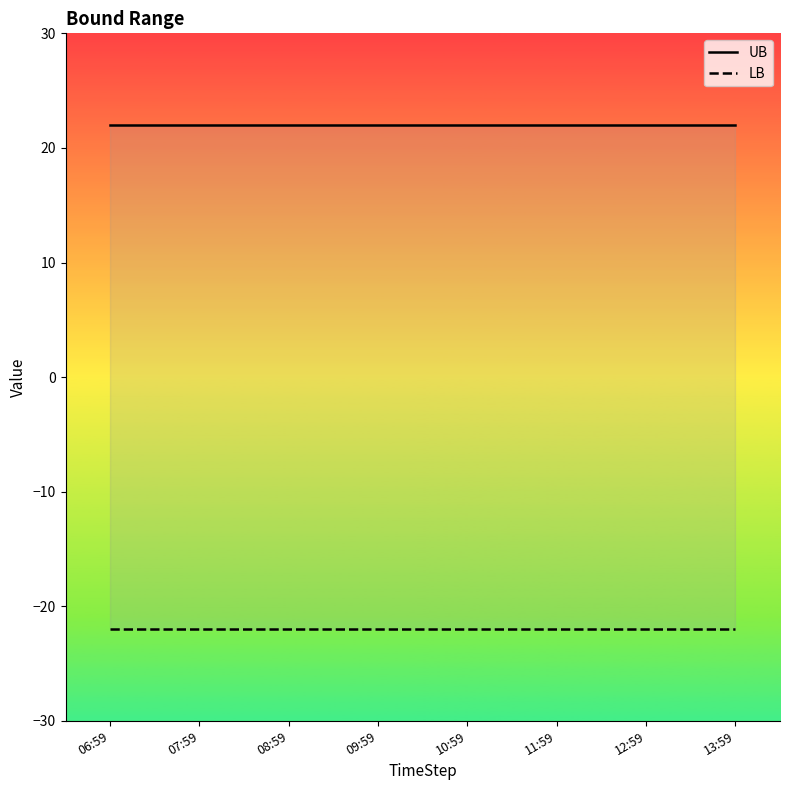

Reading left to right, what are all the values shown in this chart?

UB: 06:59=22	07:59=22	08:59=22	09:59=22	10:59=22	11:59=22	12:59=22	13:59=22
LB: 06:59=-22	07:59=-22	08:59=-22	09:59=-22	10:59=-22	11:59=-22	12:59=-22	13:59=-22